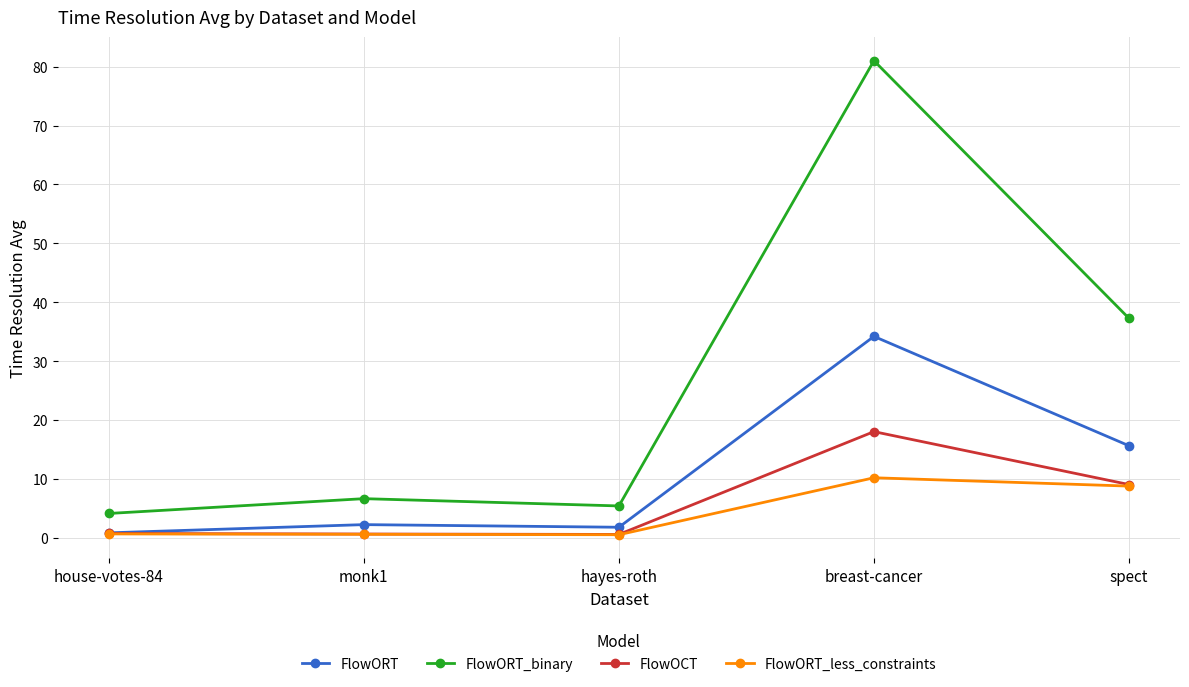

At which category does the chart reach its peak across all series?

breast-cancer